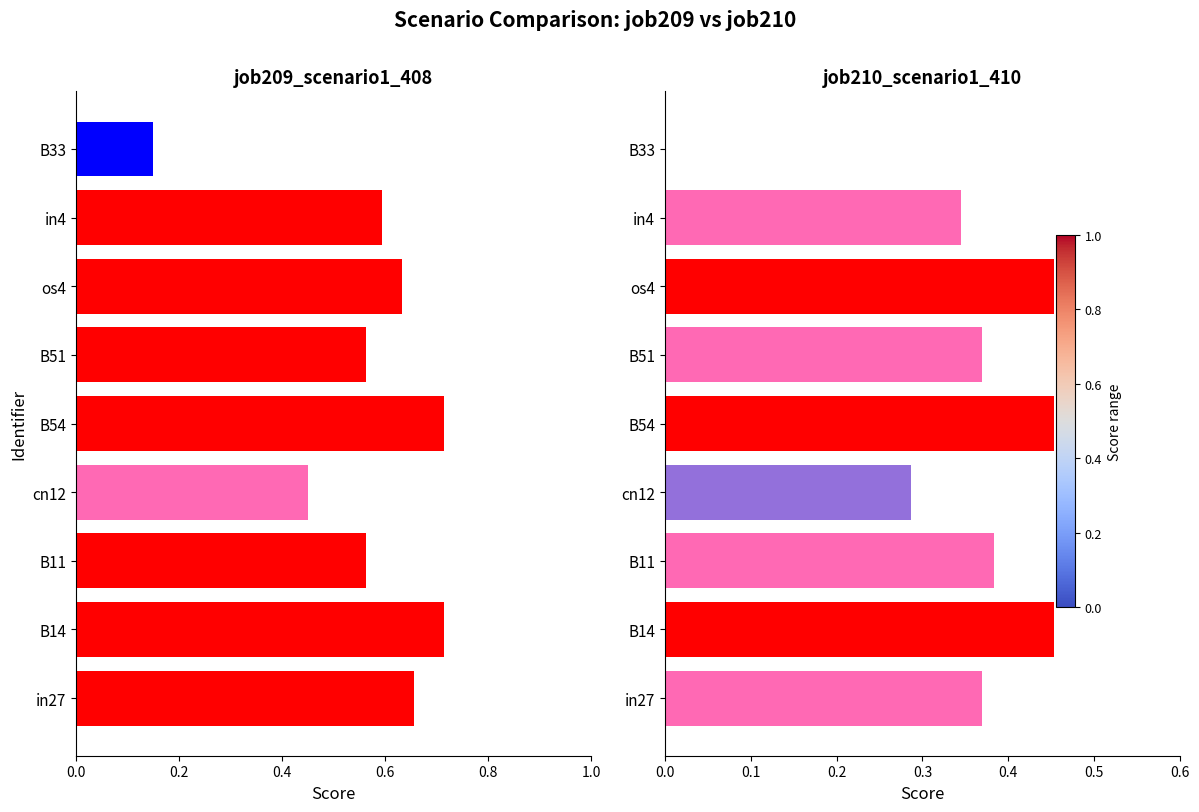

Which series has the largest total across all categories?

job209_scenario1_408